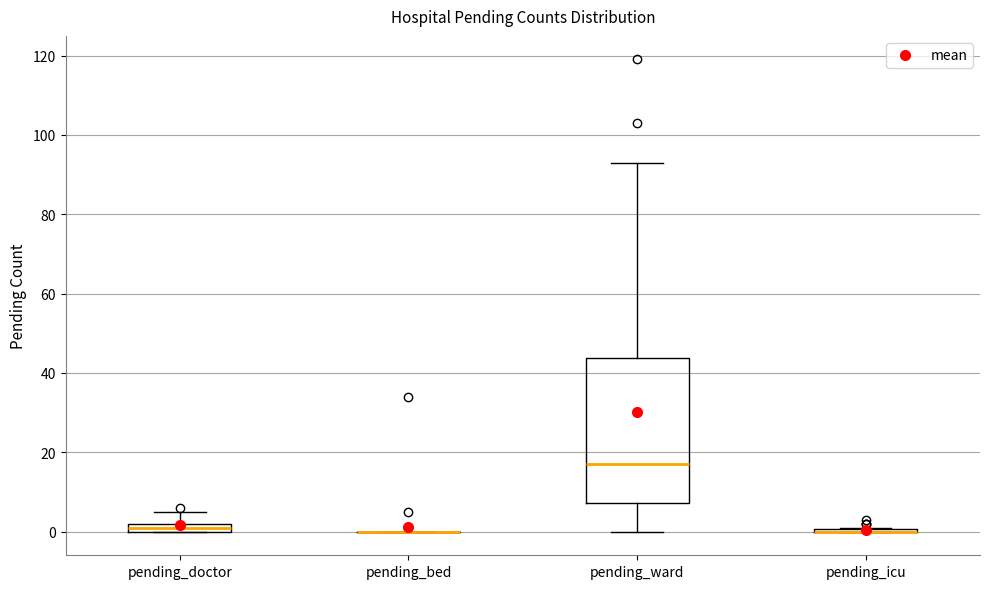

Which box is the tallest, from its lower edge to its upper edge?

pending_ward